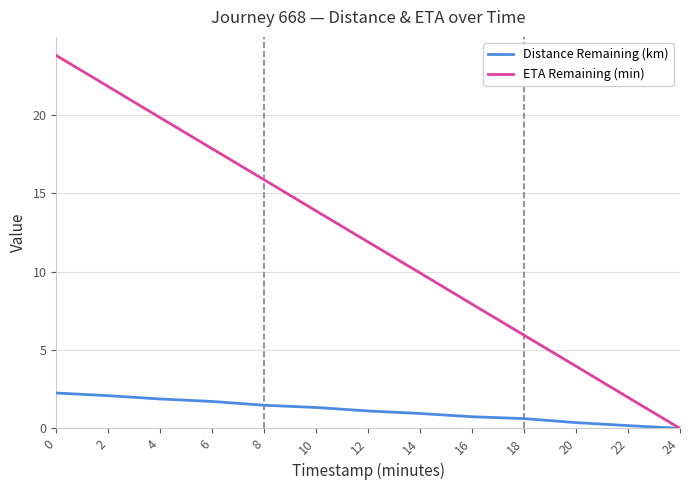

List the series in order of their peak value, lowest first.

Distance Remaining (km), ETA Remaining (min)